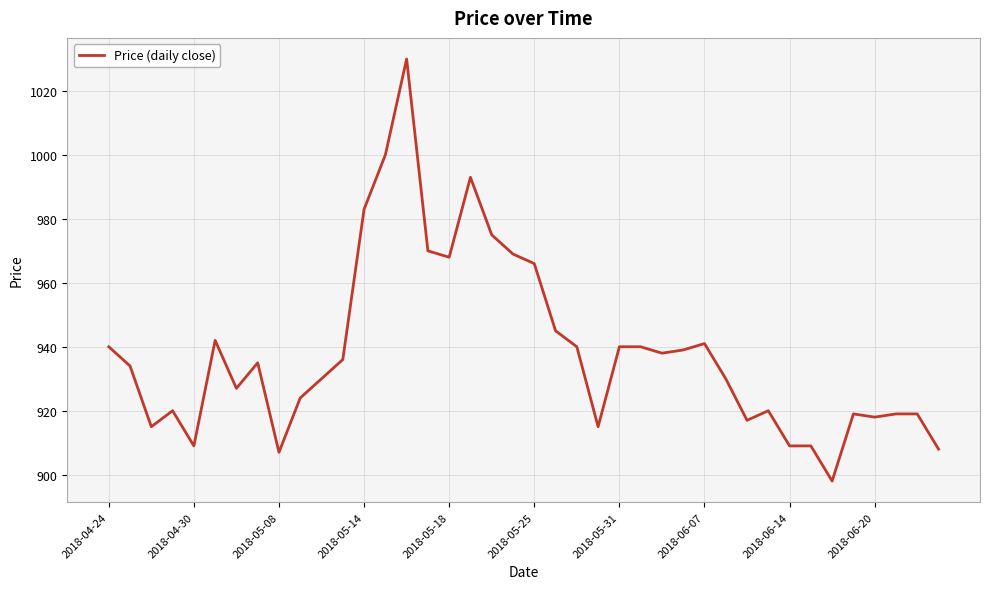

What is the difference between the maximum and minimum values?

132